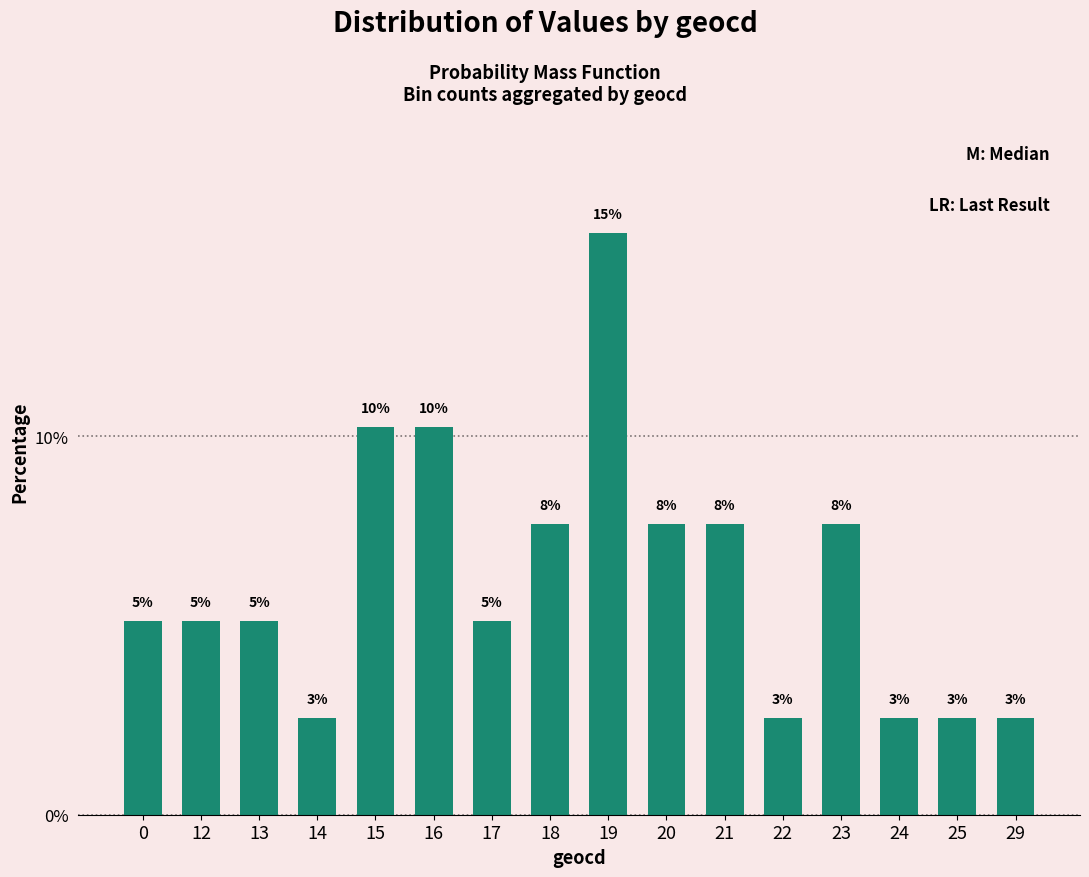

Which label corresponds to the largest value in the chart?

19